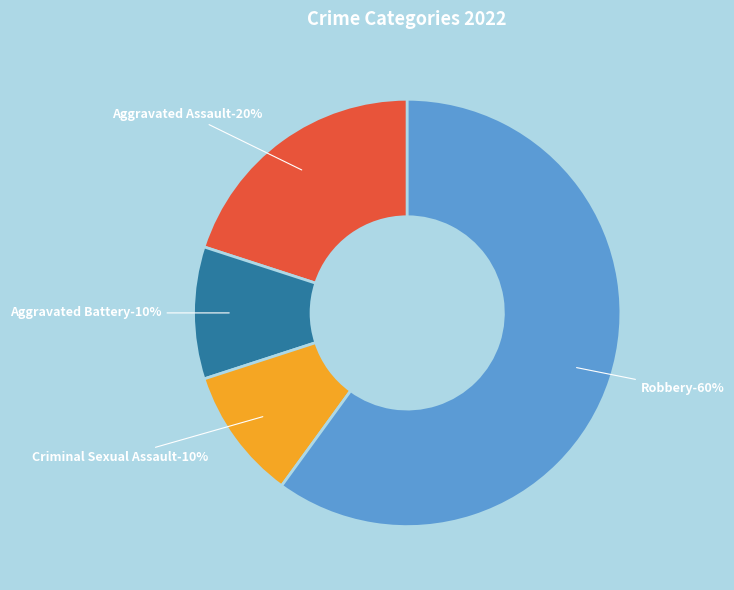

Rank the categories by value from highest to lowest.

Robbery, Aggravated Assault, Aggravated Battery, Criminal Sexual Assault